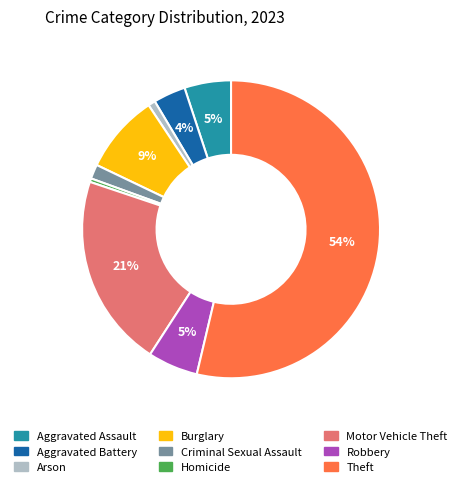

Is the sum of Theft and Motor Vehicle Theft greater than half?

Yes